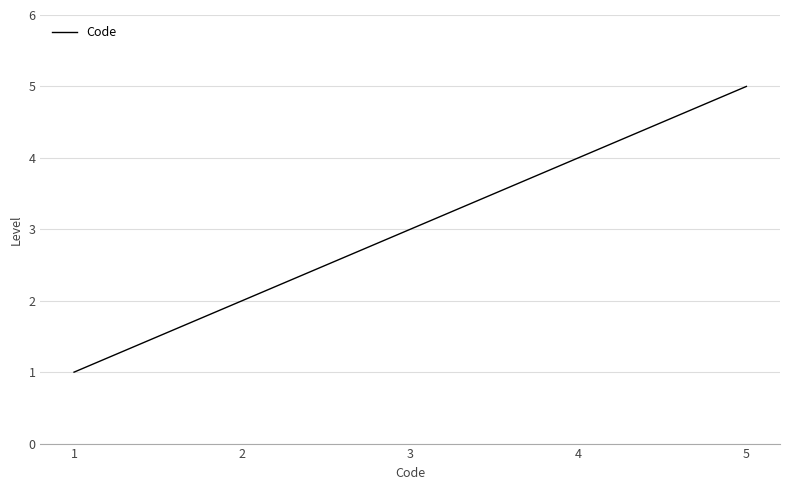

Reading right to left, what are all the values shown in this chart?

5=5	4=4	3=3	2=2	1=1